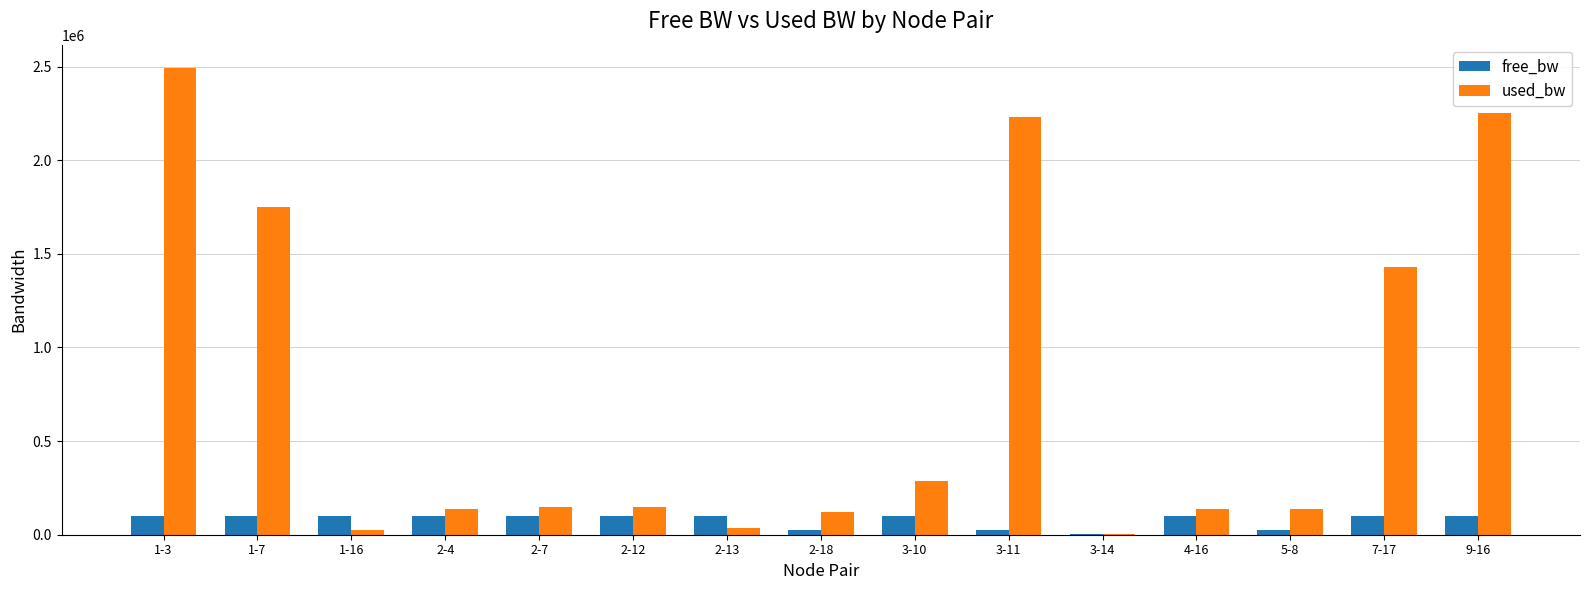

How many data points does each series have?

15